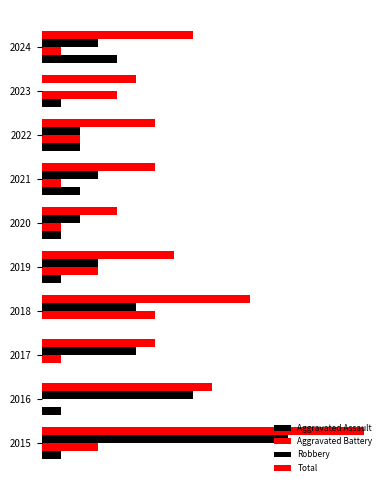

How many positive values does the Aggravated Assault series have?

8